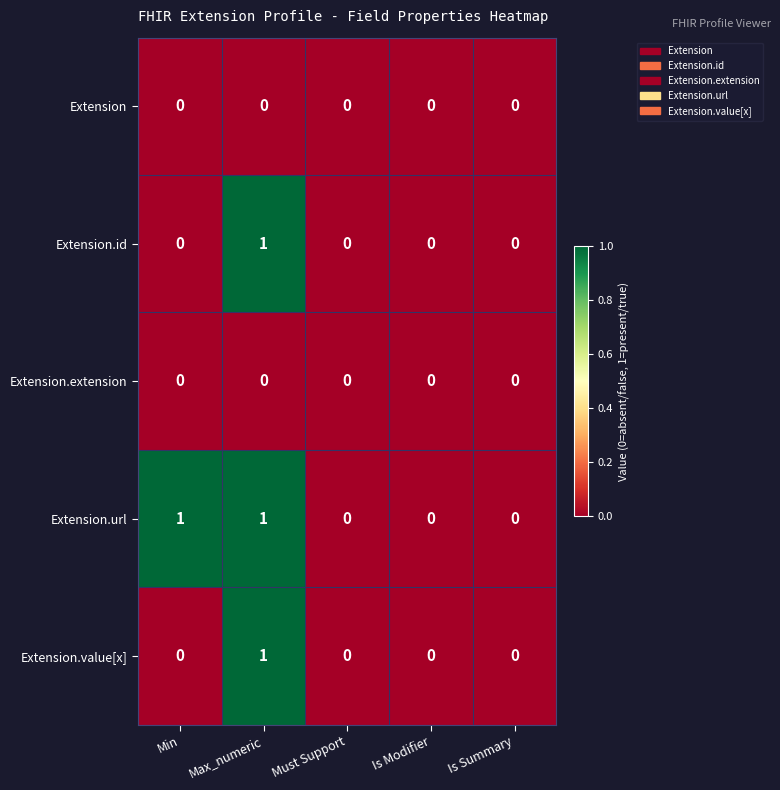

Reading right to left, transcribe all the data shown in this chart.

Extension: 0	0	0	0	0
Extension.id: 0	0	0	1	0
Extension.extension: 0	0	0	0	0
Extension.url: 0	0	0	1	1
Extension.value[x]: 0	0	0	1	0